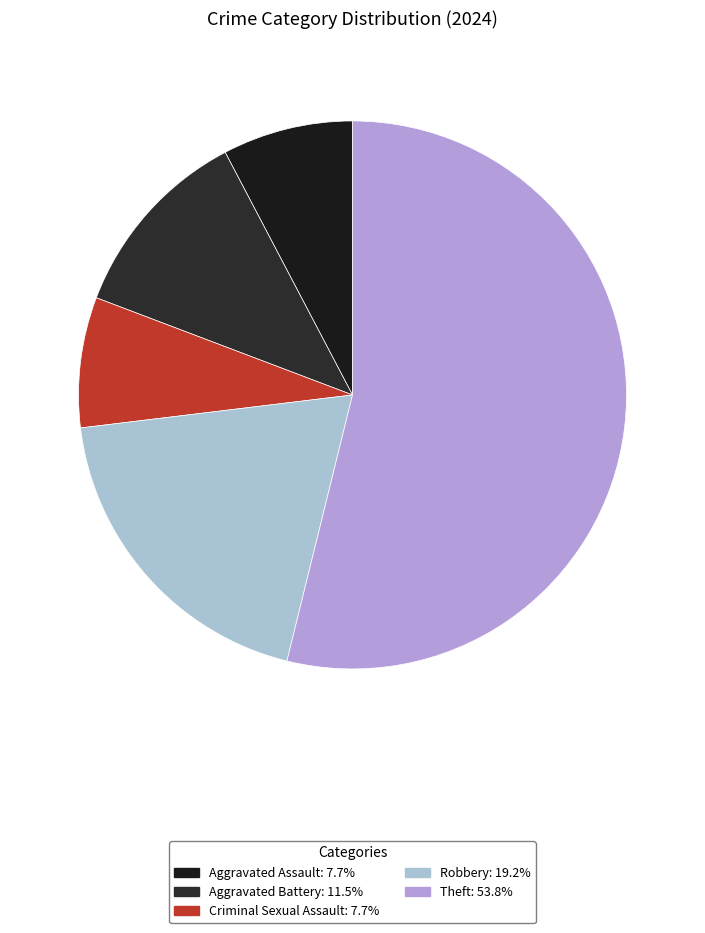

What is the largest slice in the pie chart?

Theft